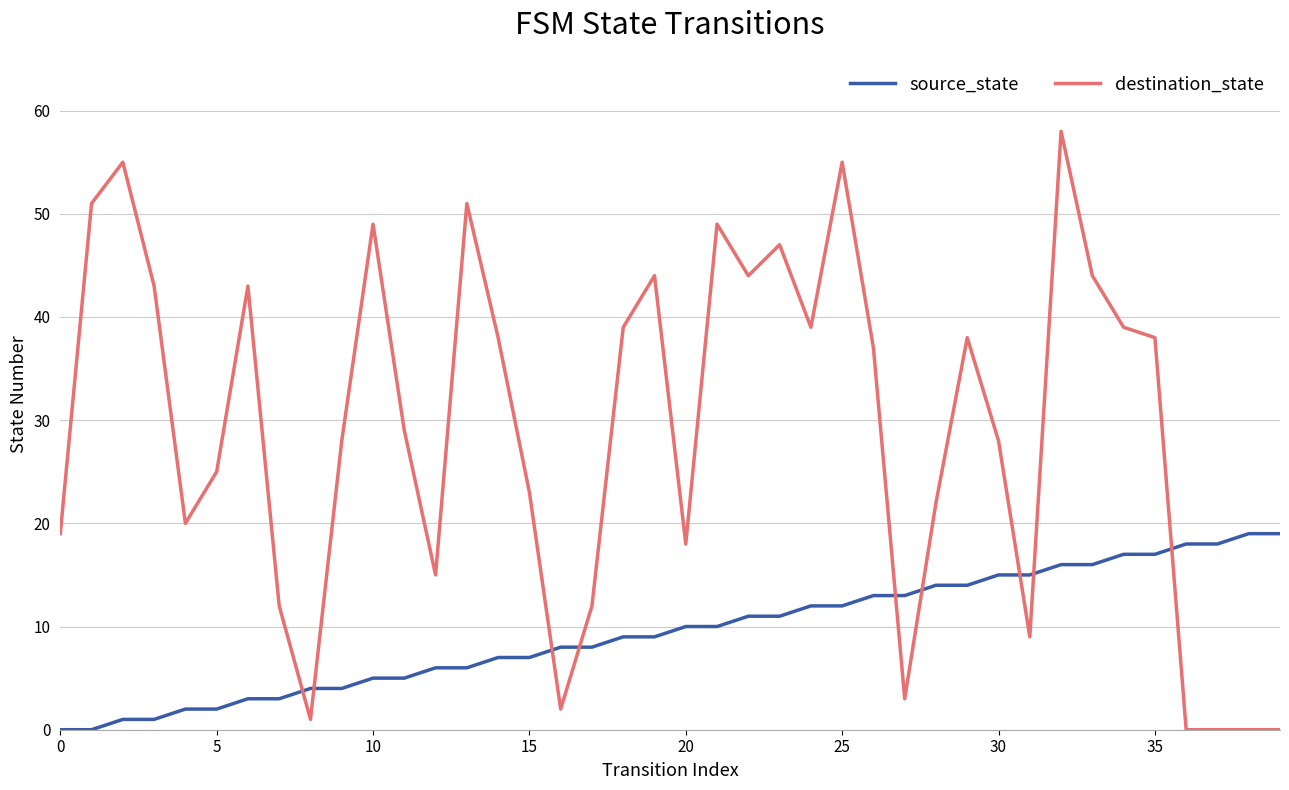

Which series has the widest spread of values?

destination_state